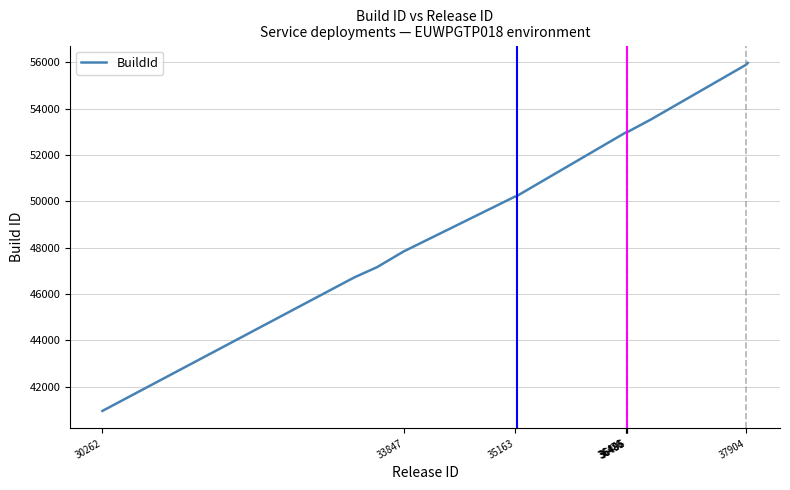

What is the greatest value displayed?

55977